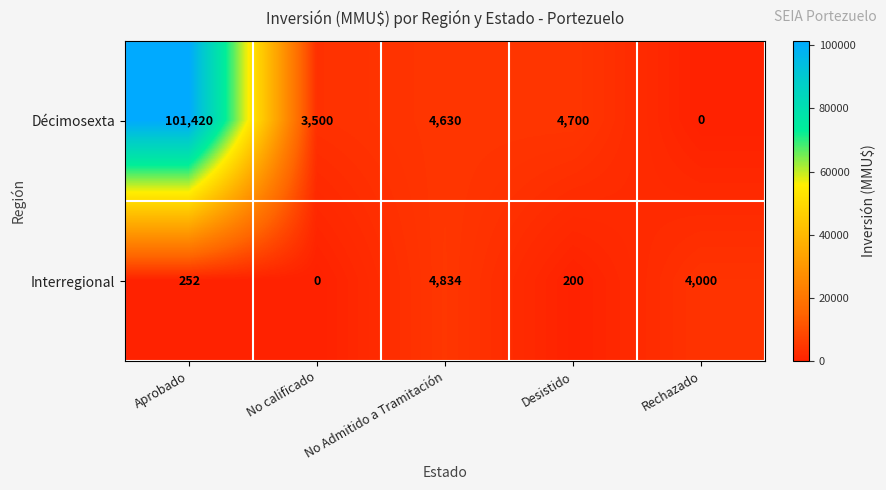

At which category does the chart reach its peak across all series?

Aprobado